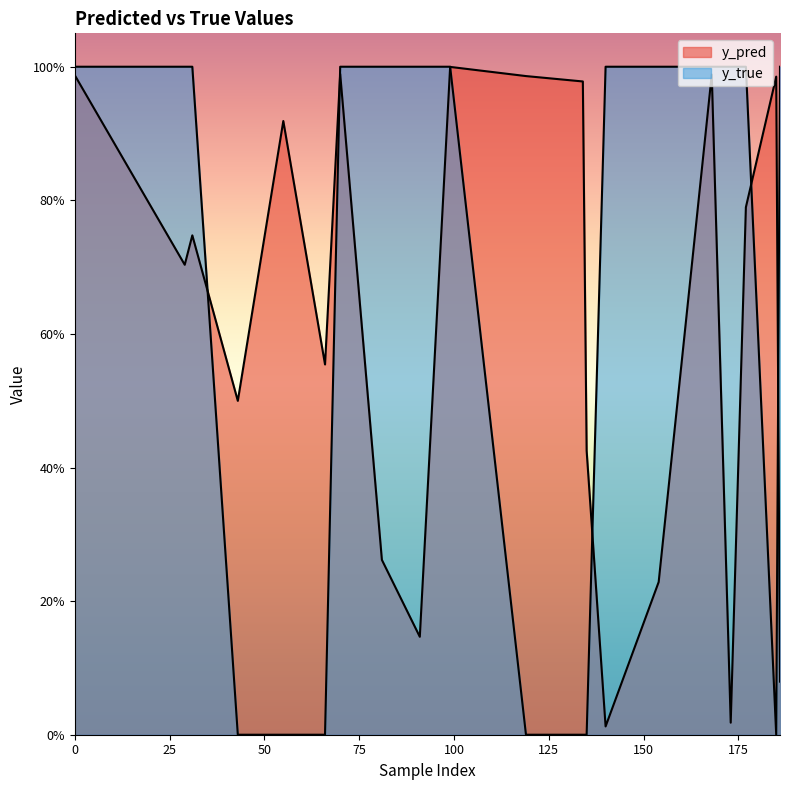

Reading right to left, transcribe all the data shown in this chart.

y_pred: 0.1	1.0	0.8	0.0	1.0	0.2	0.0	0.4	1.0	1.0	1.0	0.1	0.3	1.0	0.6	0.9	0.5	0.7	0.7	1.0
y_true: 1.0	0.0	1.0	1.0	1.0	1.0	1.0	0.0	0.0	0.0	1.0	1.0	1.0	1.0	0.0	0.0	0.0	1.0	1.0	1.0